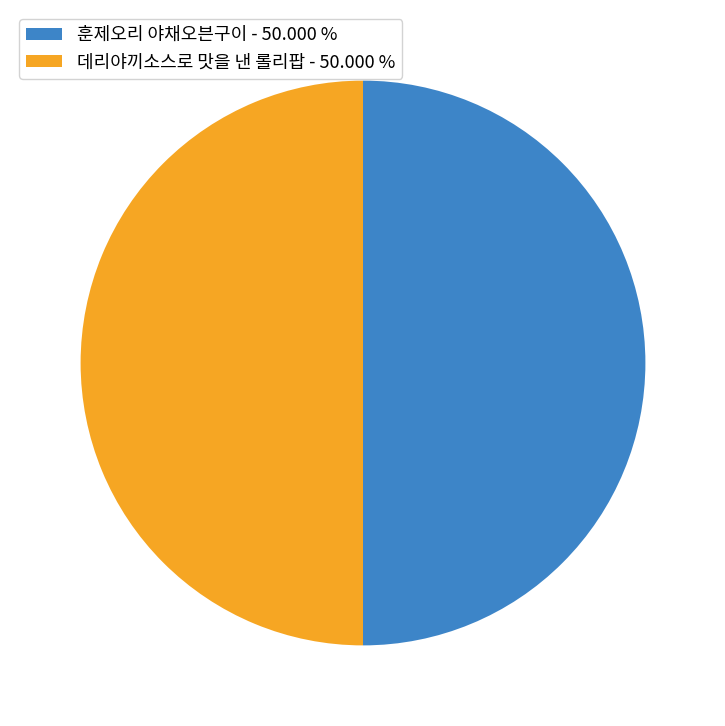

Approximately how many times larger is the value at 훈제오리 야채오븐구이 - 50.000 % compared to 데리야끼소스로 맛을 낸 롤리팝 - 50.000 %?

1.0